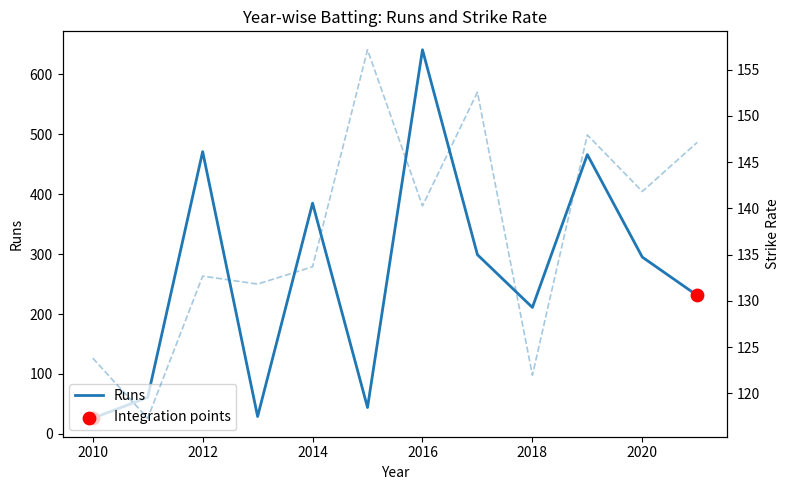

Which series contains the highest Y value?

Runs